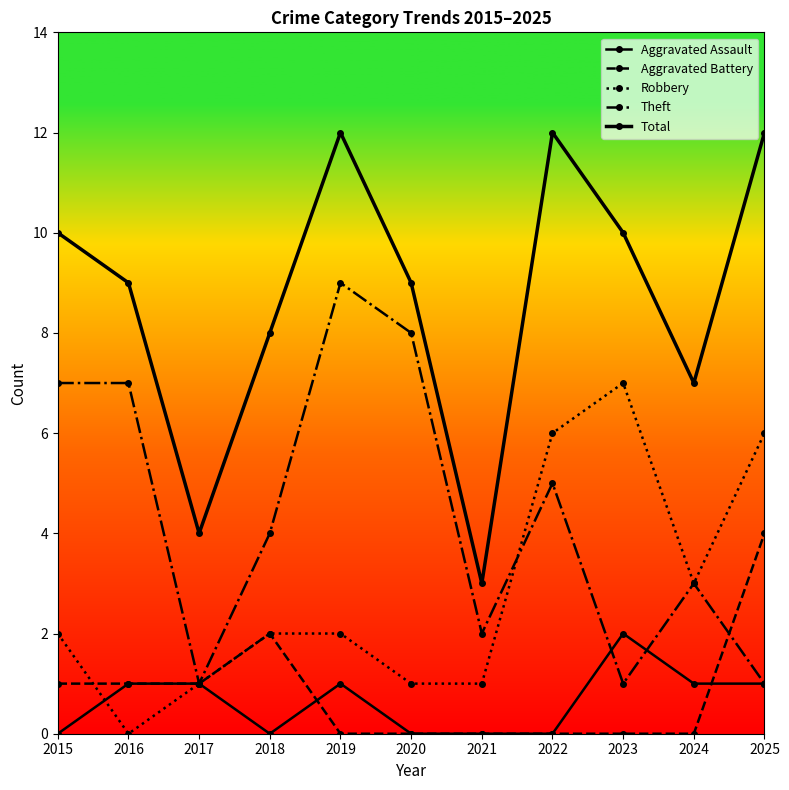

Which has a higher value, 2015 or 2024?

2024